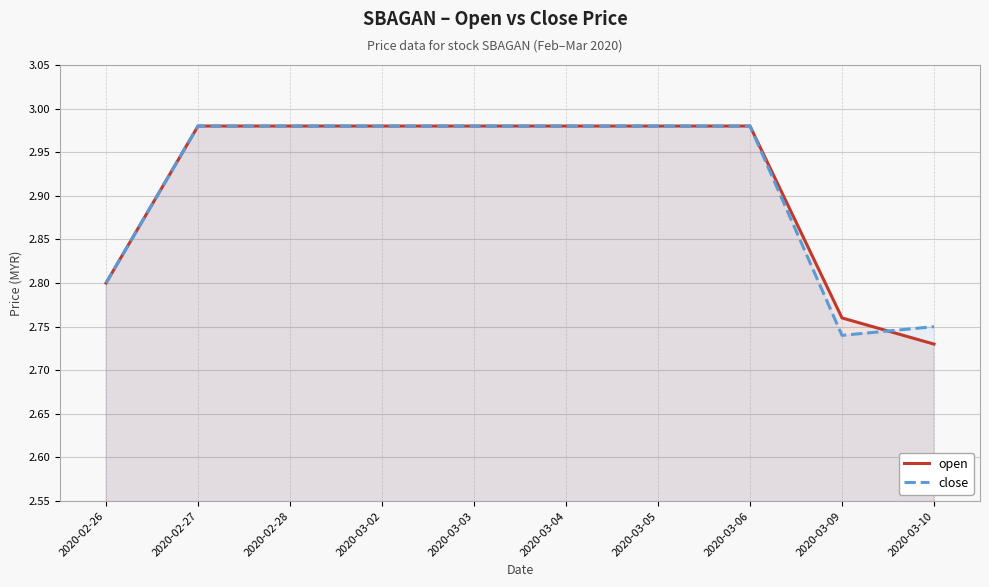

Which series has the largest range (max minus min)?

open